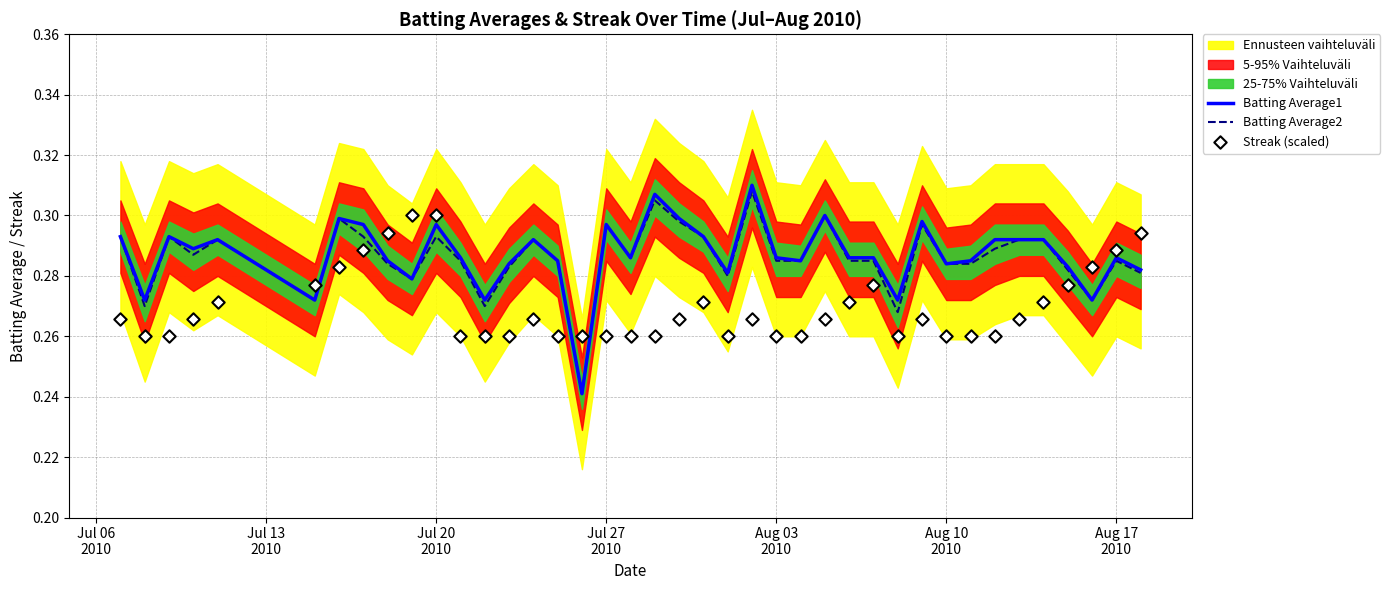

Which series has the widest spread of Y values?

Batting Average1